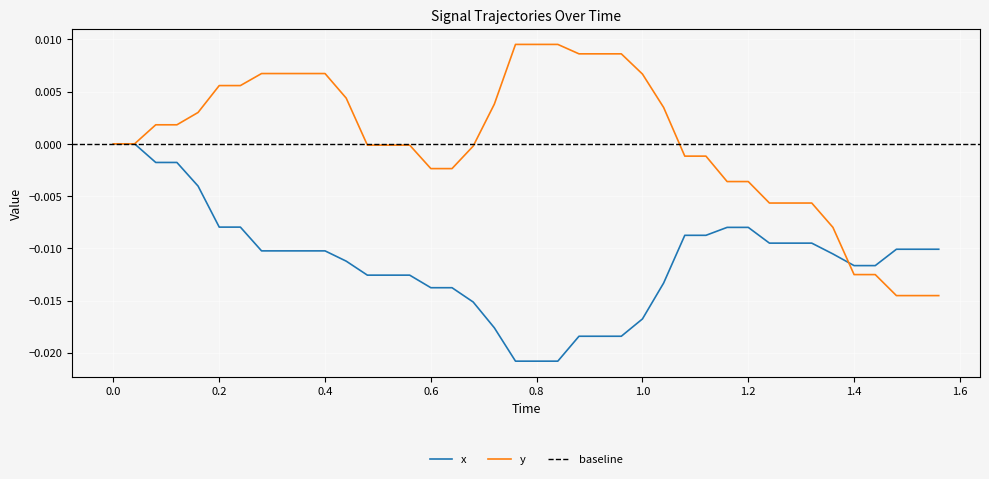

At how many categories does at least one series exceed 0?

19